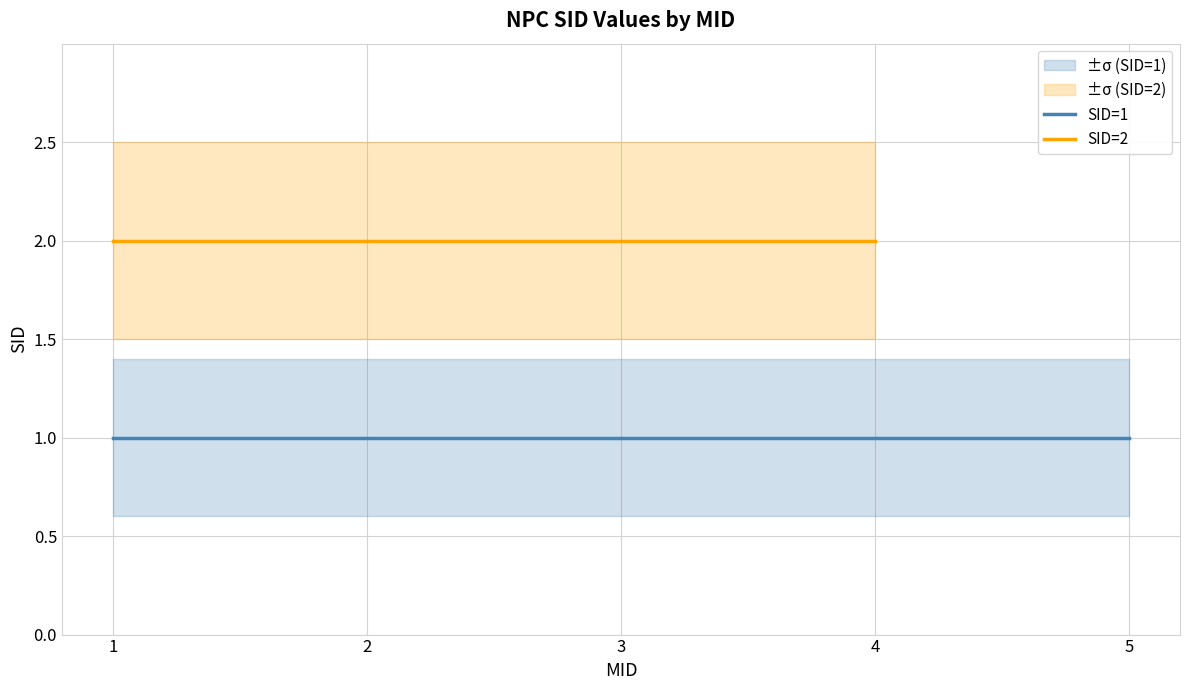

Does the chart have visible grid lines?

Yes